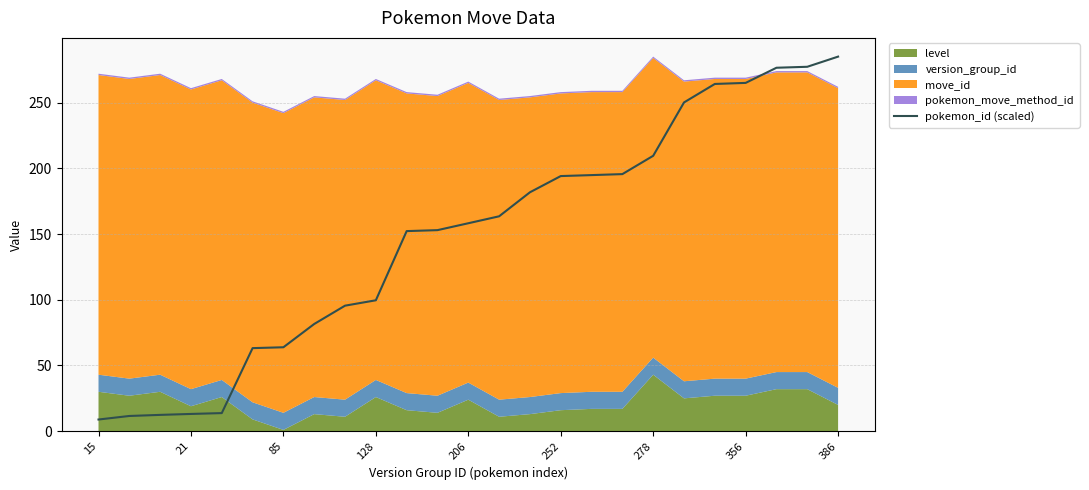

Is it true that pokemon_id (scaled) equals 265.0 at 356?

True